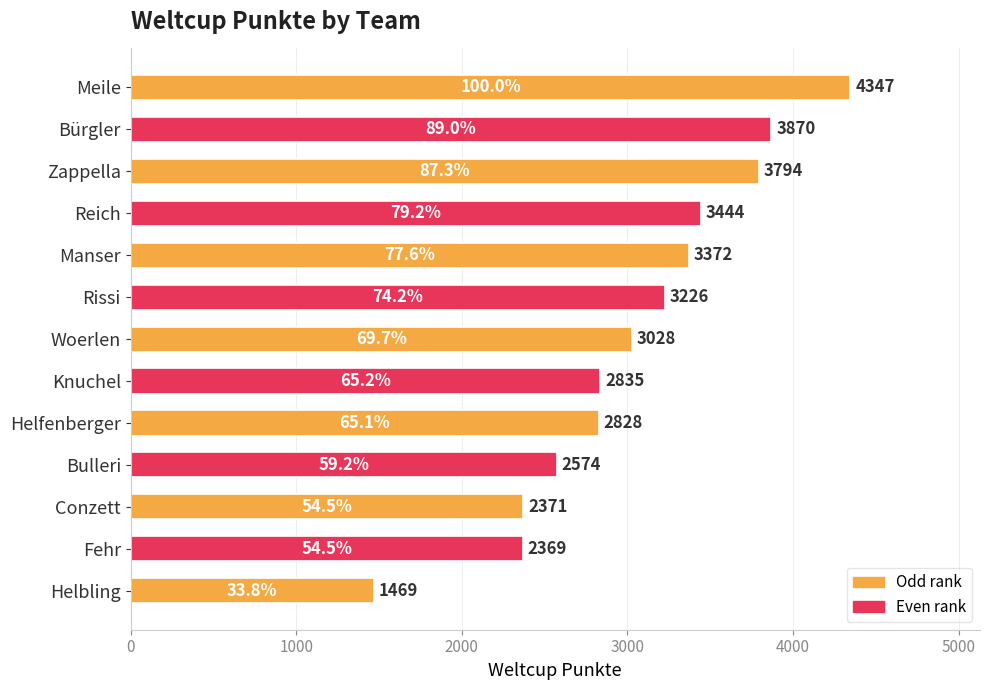

What is the label of the 6th bar from the top?

Rissi